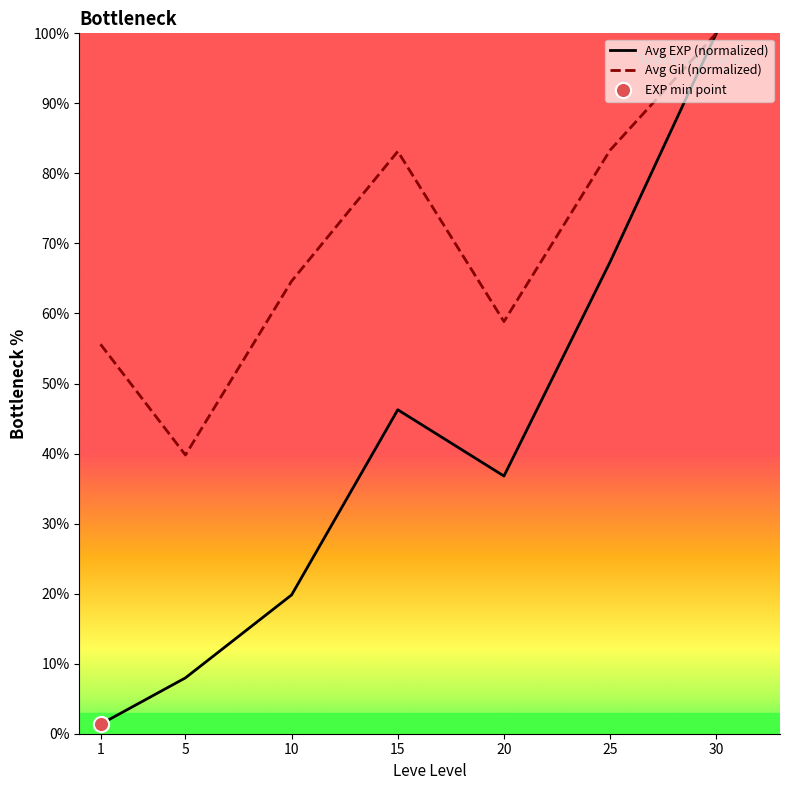

Is the value of Avg Gil (normalized) at 30 greater than the value of Avg EXP (normalized) at 30?

No